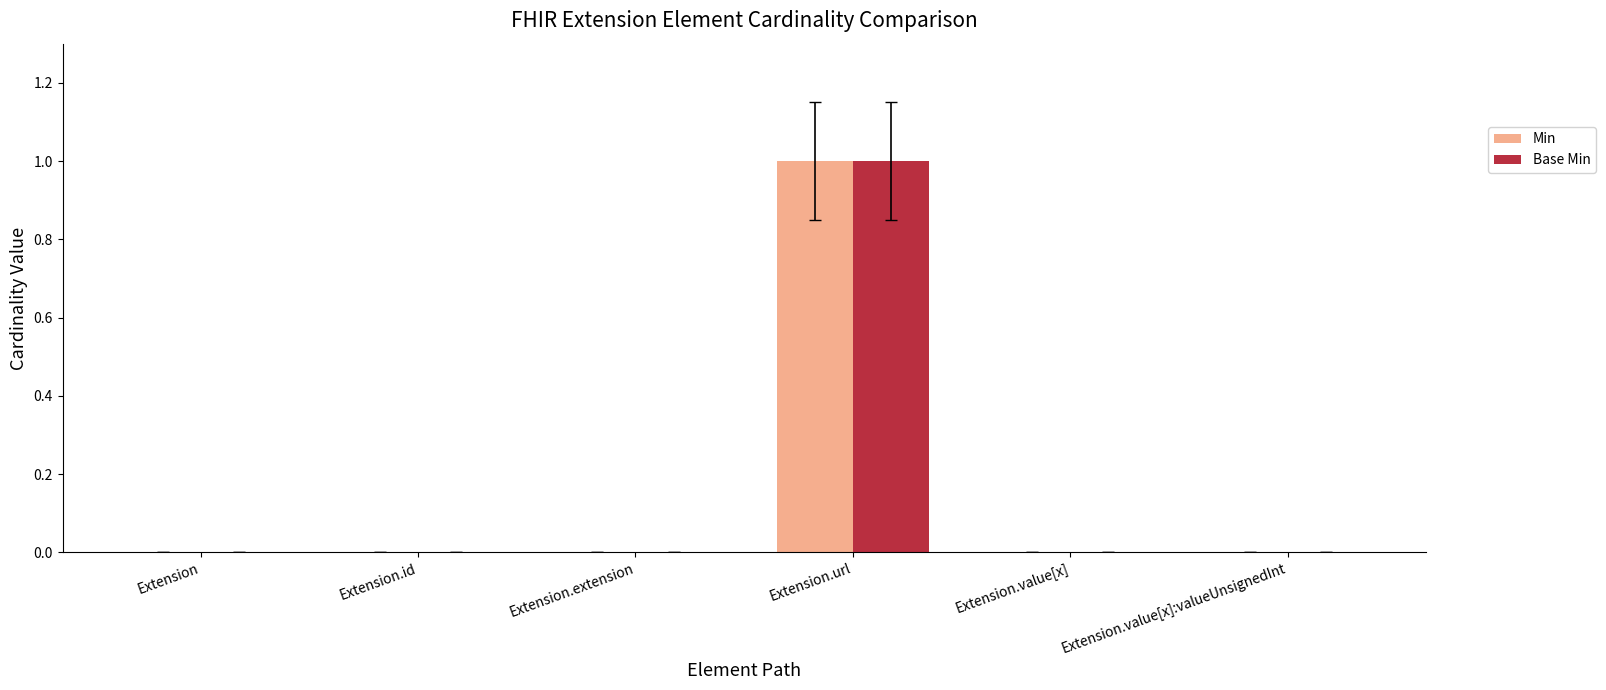

How many Base Min values are between 0 and 1?

6